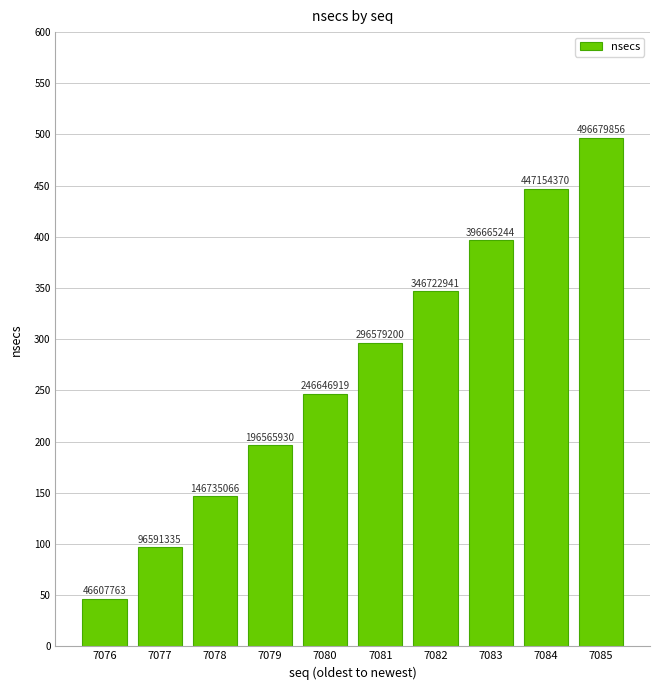

Are the bars grouped side by side (vs. stacked)?

No